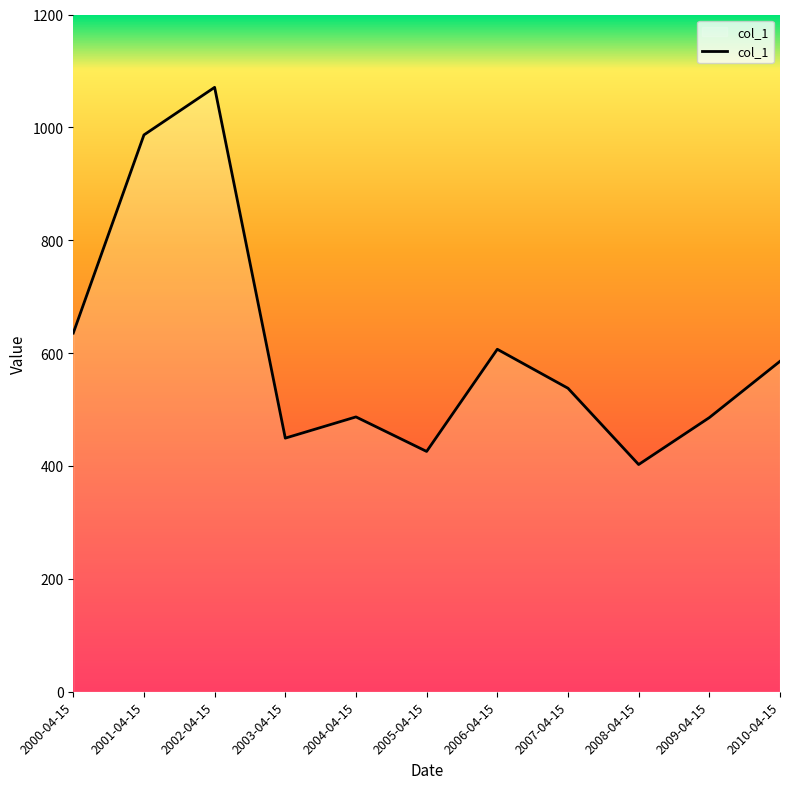

The value at 2007-04-15 is 704.2. True or false?

False